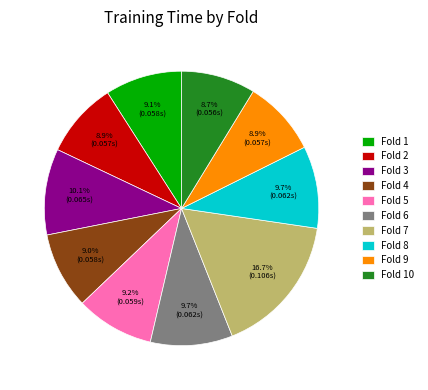

How many slices are in this pie chart?

10